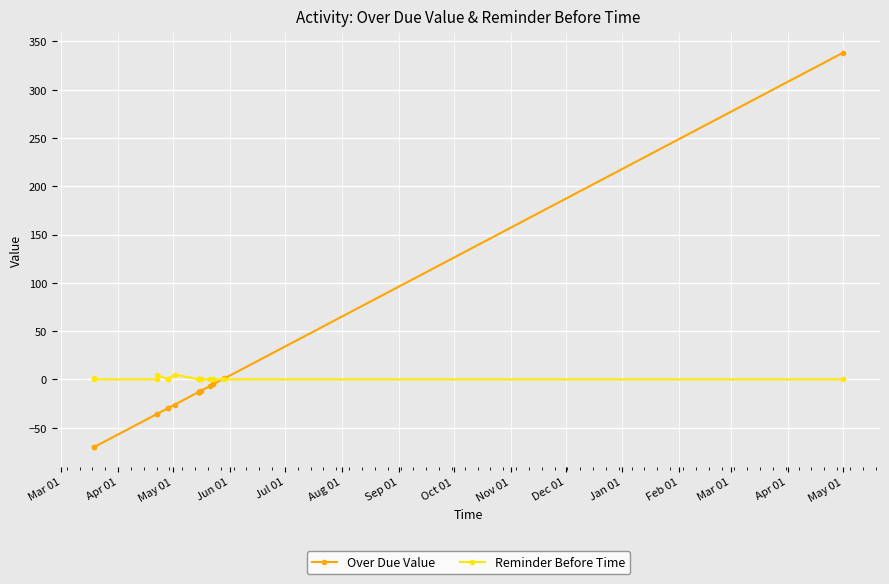

Which series has the widest spread of values?

Over Due Value